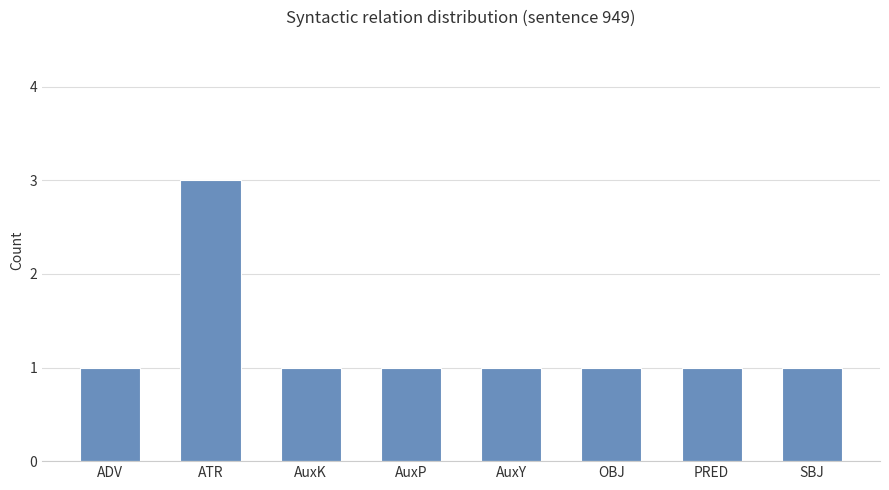

What is the sum of all values?

10